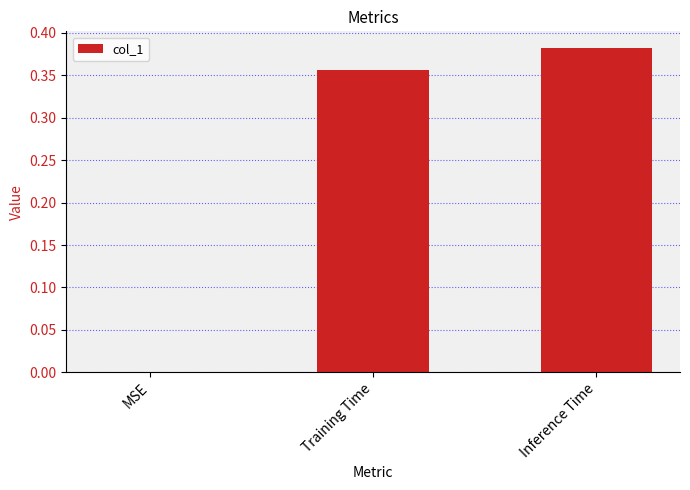

Are the bars grouped side by side (vs. stacked)?

No